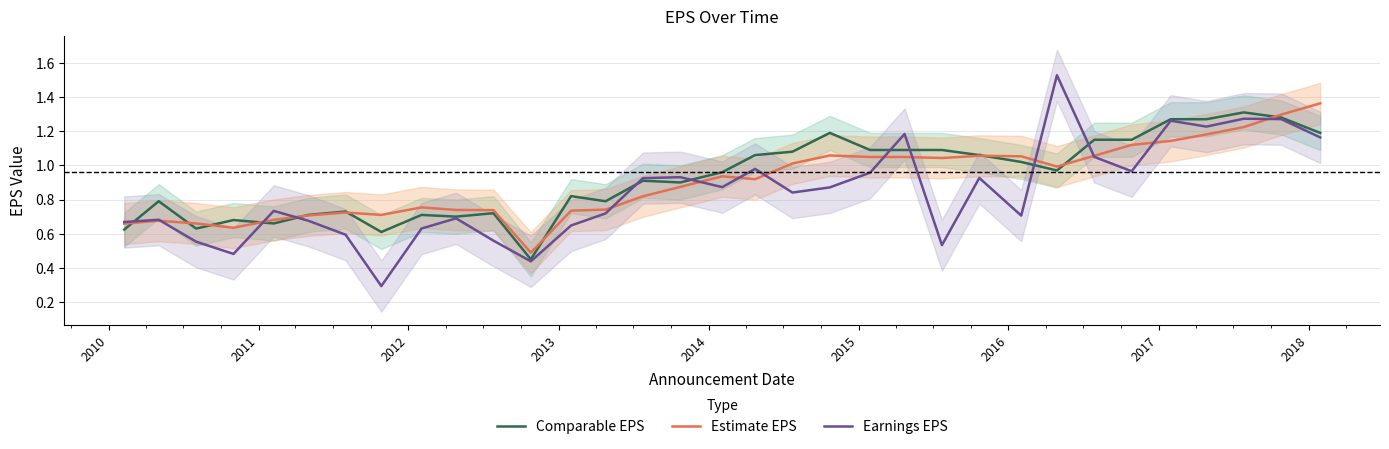

How many series are shown in this chart?

3